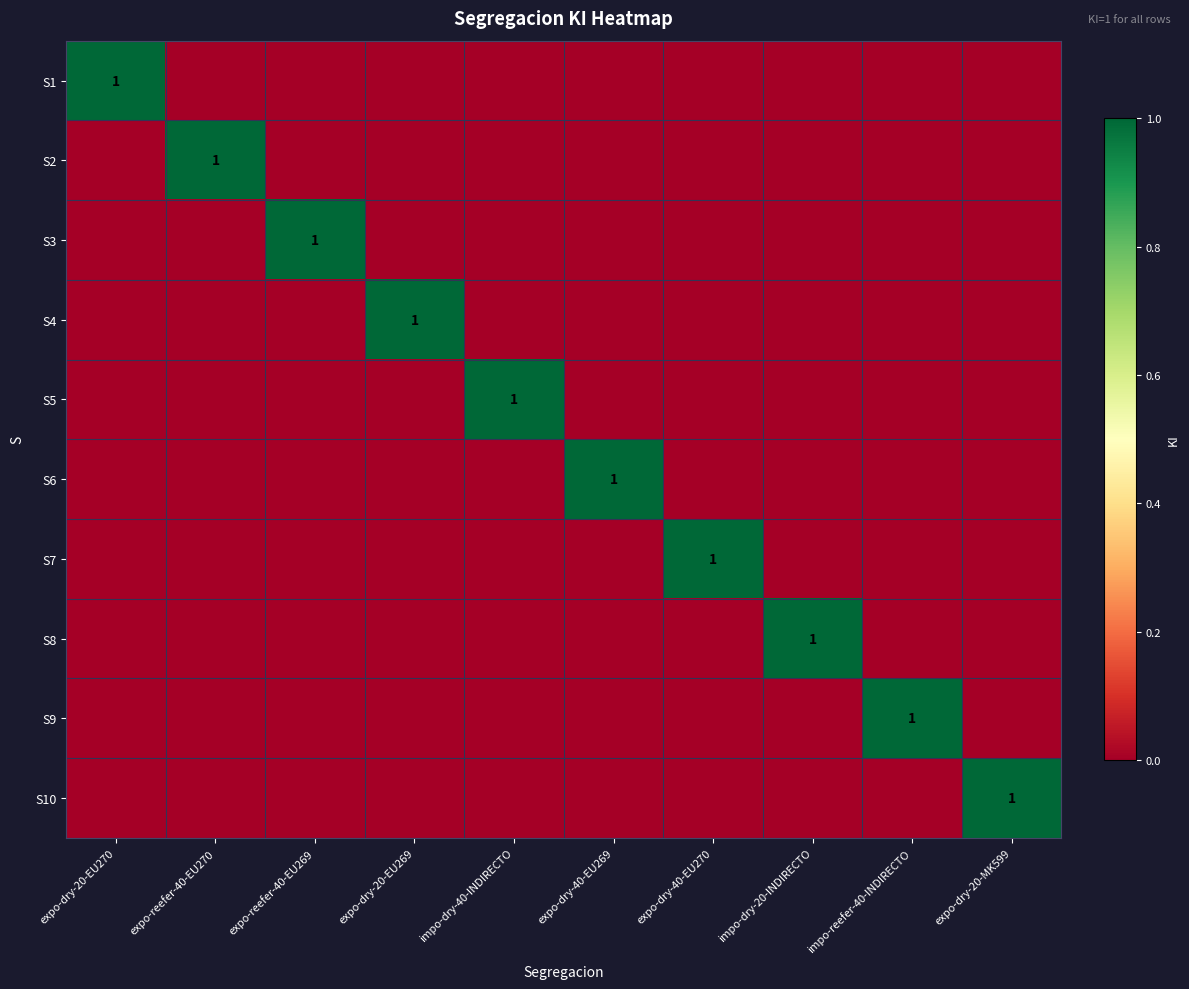

The S2 series shows 2 at expo-reefer-40-EU270. True or false?

False